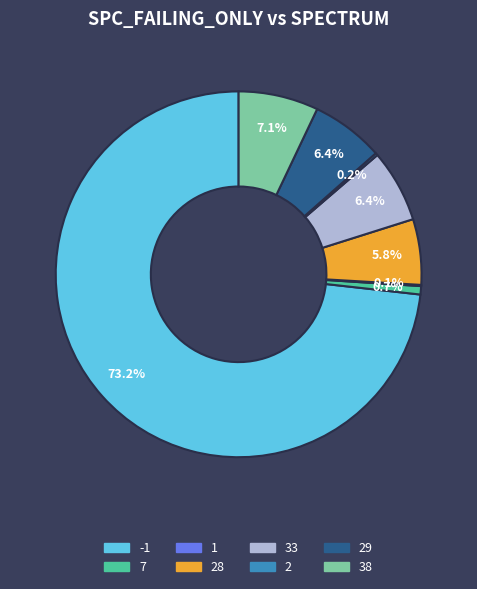

Is there any slice that represents more than half of the pie?

Yes